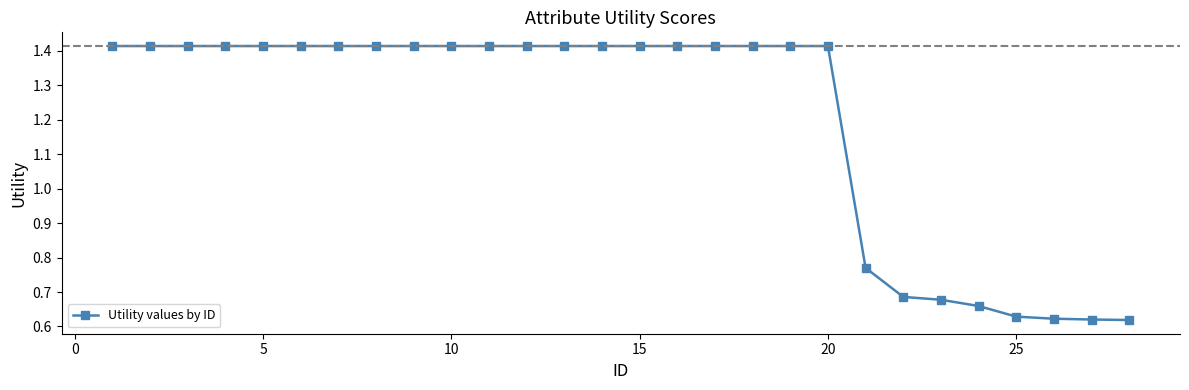

Count the values in the range 0 to 1.

8